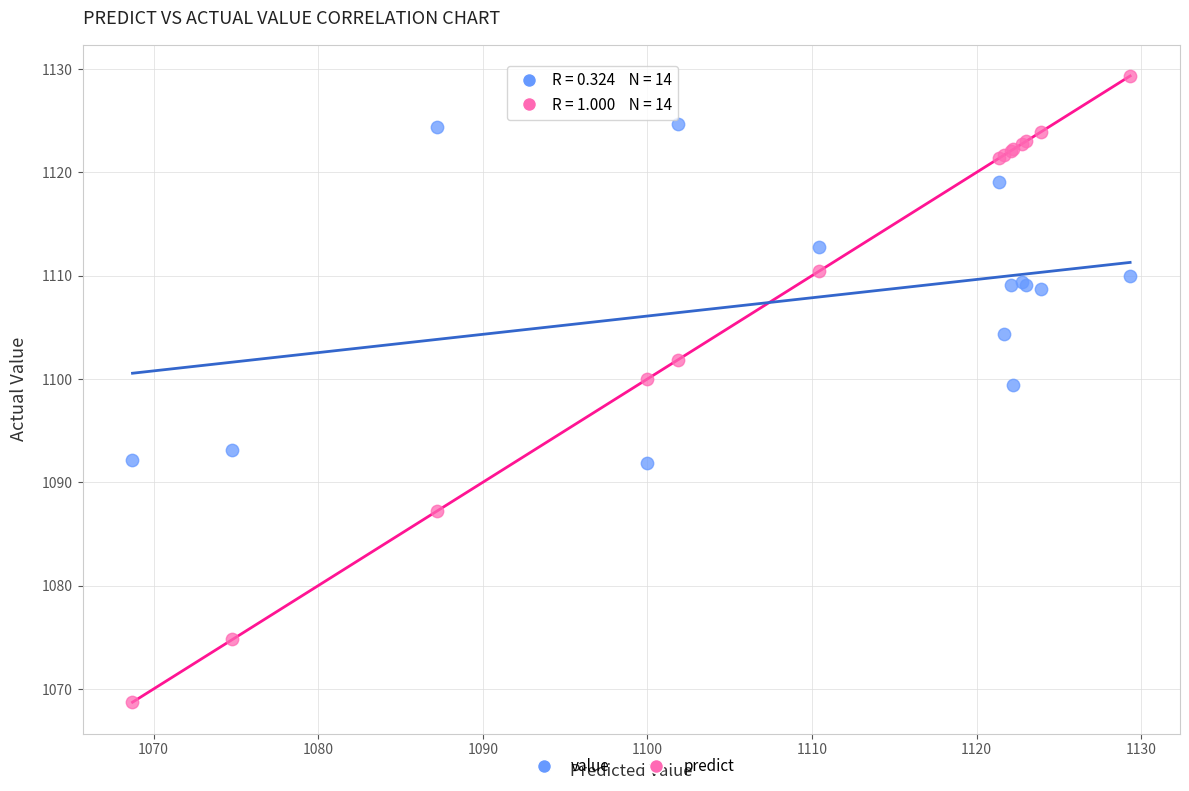

Which series contains the highest Y value?

predict